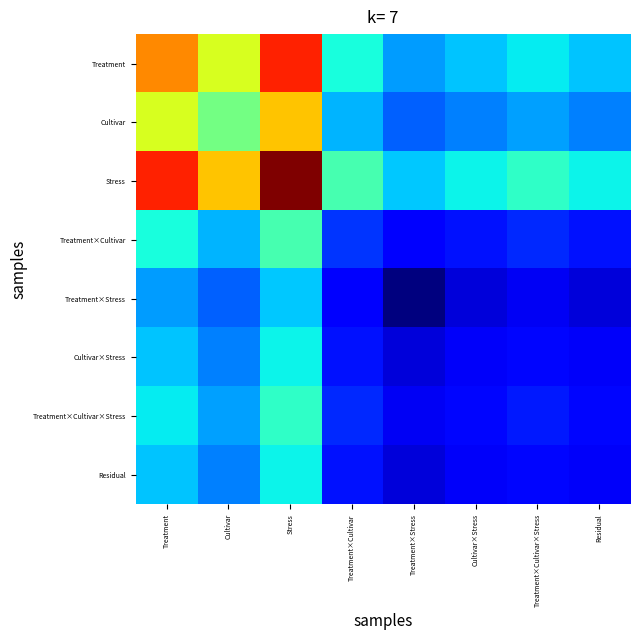

Which has a higher value, Treatment×Stress or Cultivar×Stress?

Cultivar×Stress